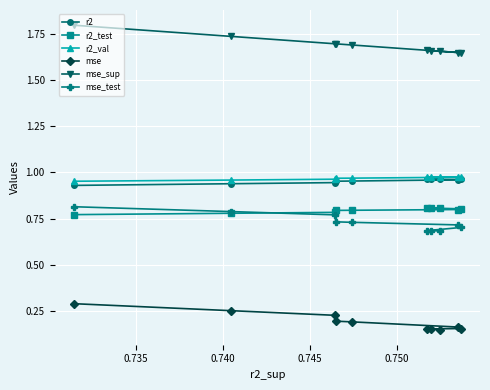

What is the maximum value shown in the chart?

1.8